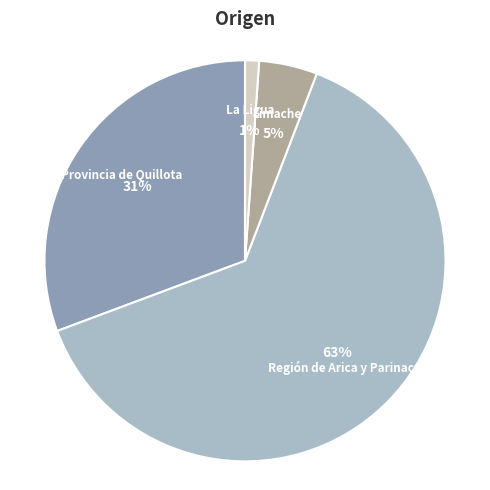

Is it true that La Ligua is 8% of the pie?

False